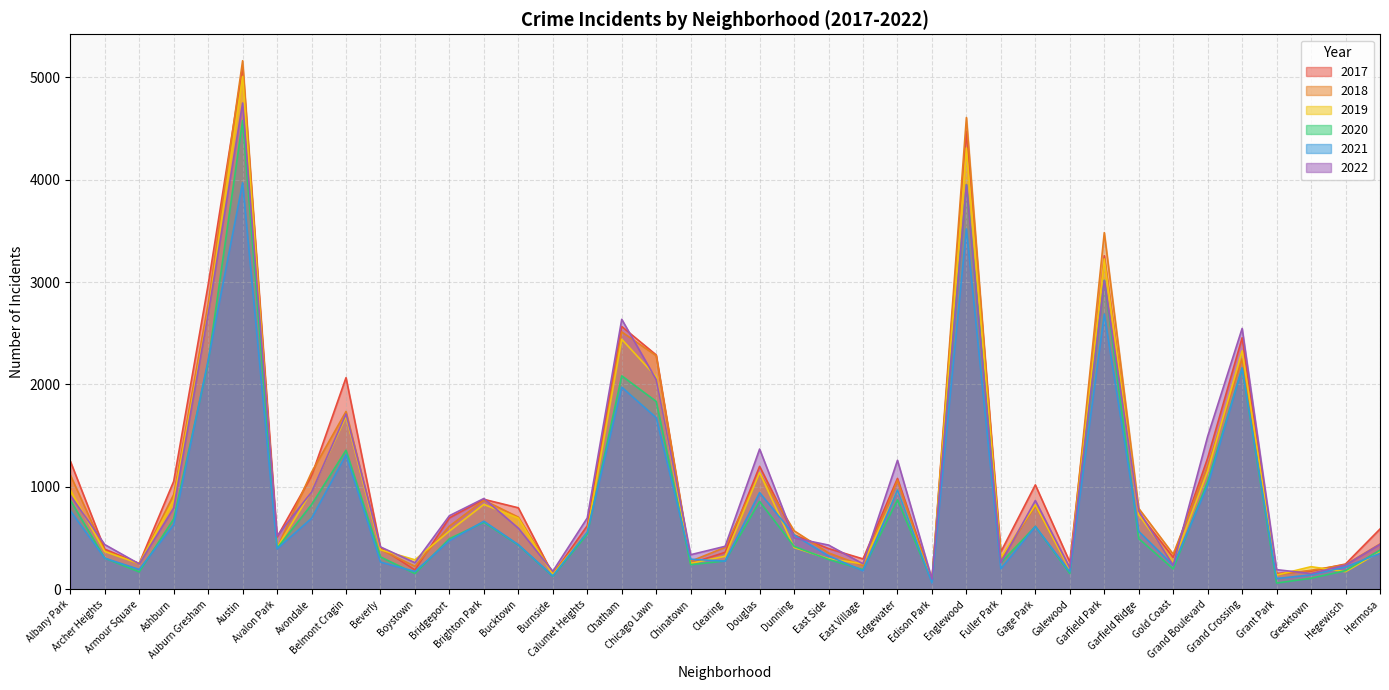

Does the chart display data point markers on the line(s)?

No